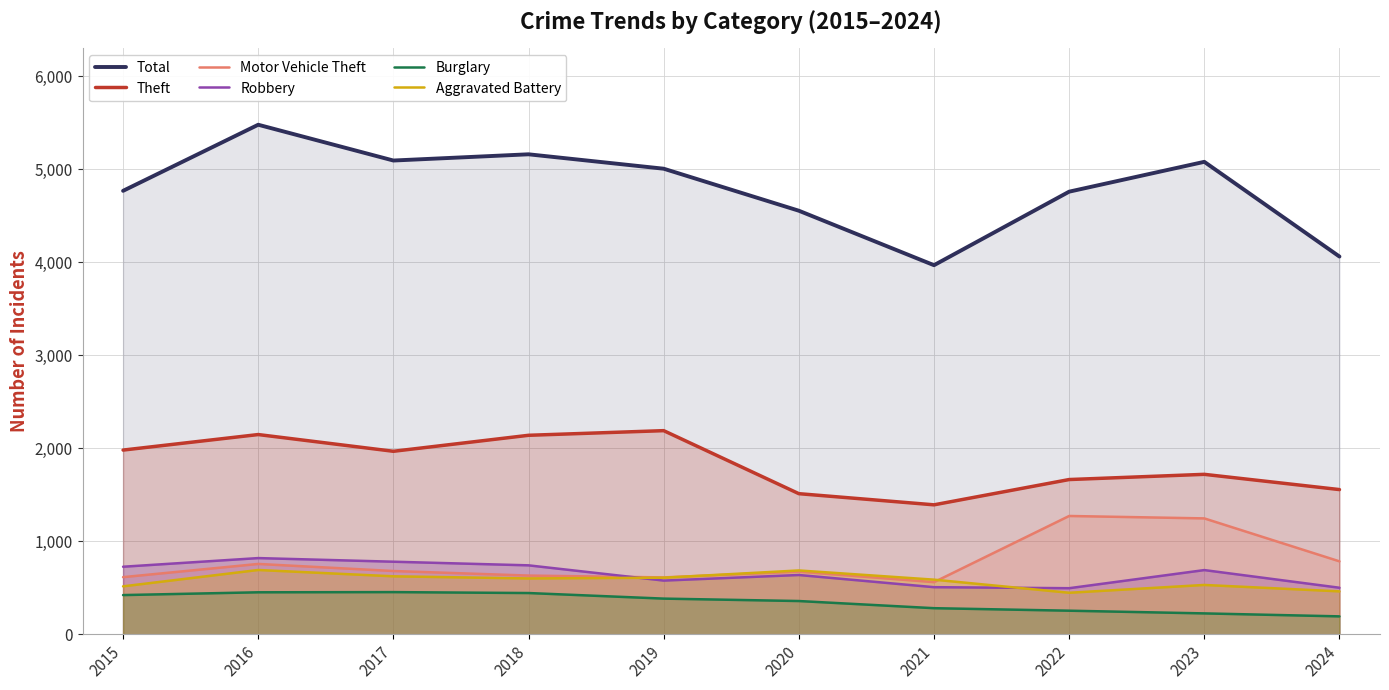

Reading right to left, transcribe all the data shown in this chart.

Total: 4063	5082	4761	3970	4556	5008	5163	5096	5481	4770
Theft: 1556	1720	1664	1392	1512	2190	2140	1968	2148	1981
Motor Vehicle Theft: 784	1246	1272	560	673	611	631	680	756	614
Robbery: 500	690	495	506	637	577	741	780	819	726
Burglary: 192	224	253	280	357	383	443	453	451	421
Aggravated Battery: 461	530	446	587	686	608	600	623	691	515